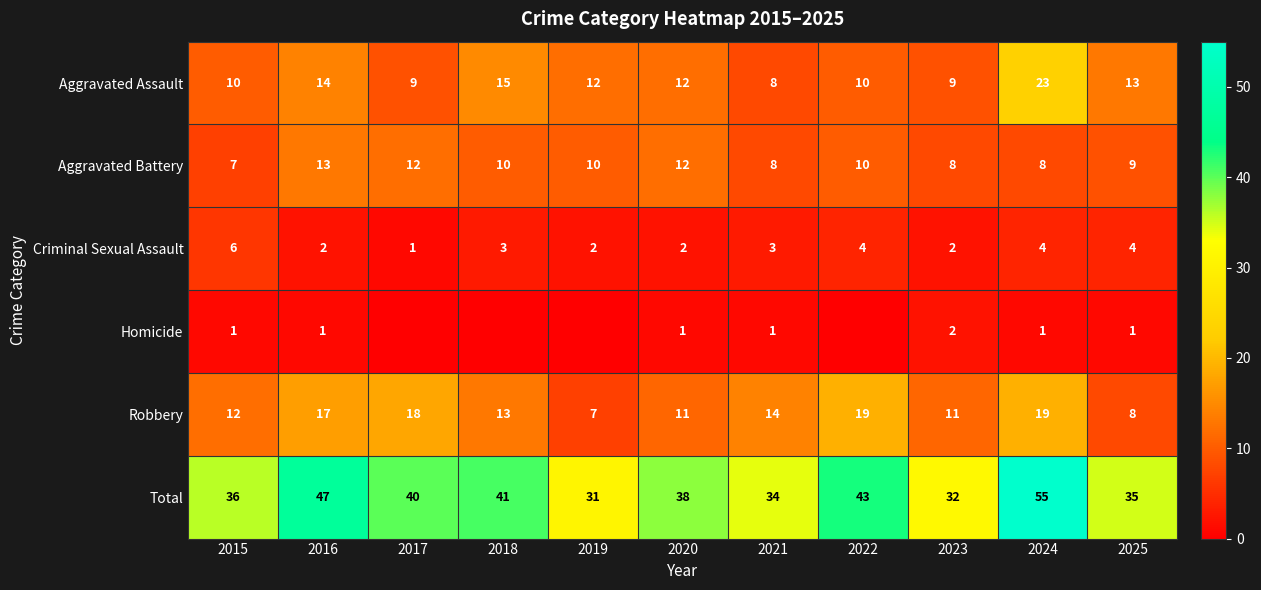

Which category has the lowest value across all series?

2017